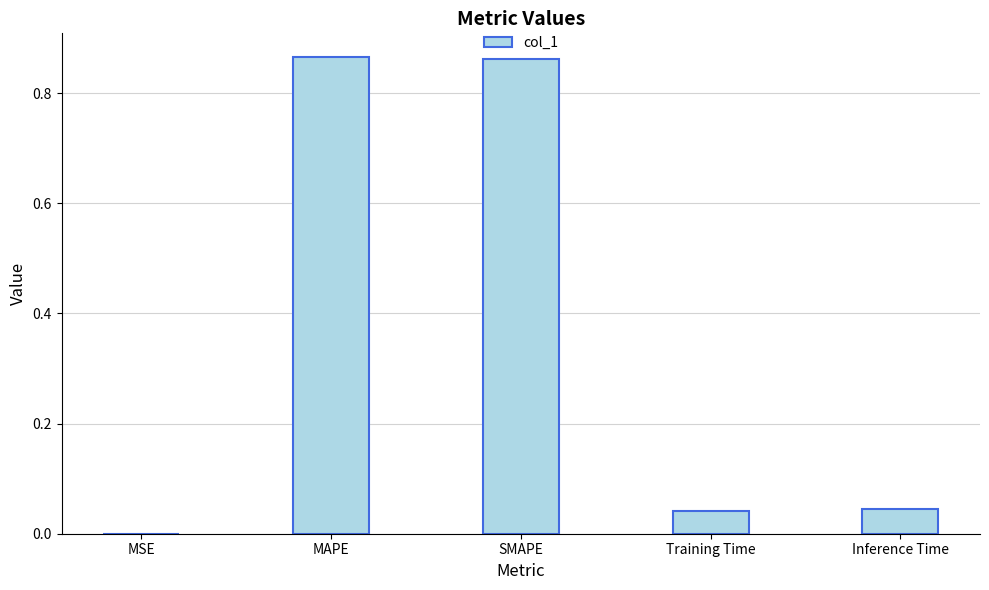

What is the sum of all values?

1.8